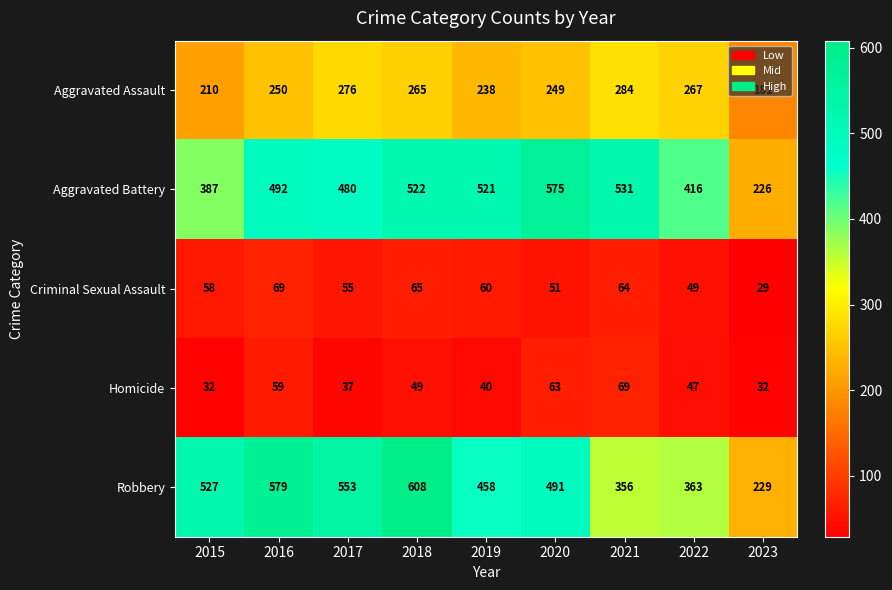

Rank the categories by Robbery value from highest to lowest.

2018, 2016, 2017, 2015, 2020, 2019, 2022, 2021, 2023